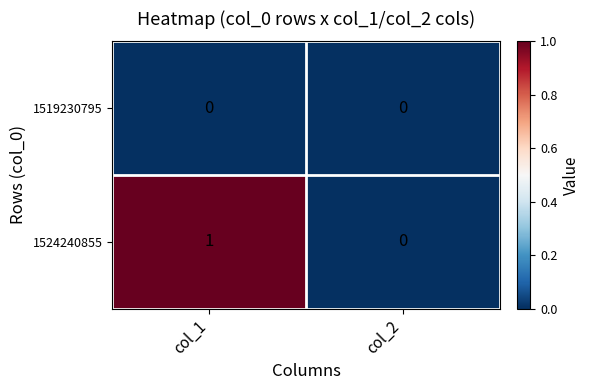

Reading right to left, list all the values displayed in this chart.

1519230795: col_2=0	col_1=0
1524240855: col_2=0	col_1=1